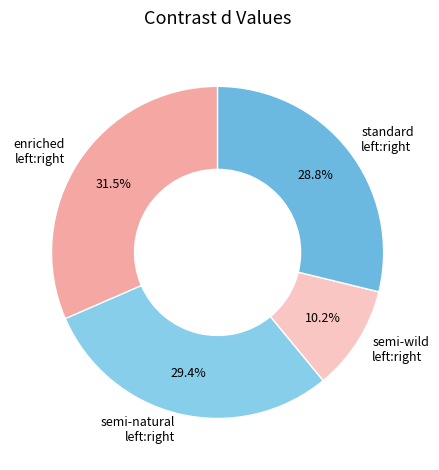

Count the number of slices in the pie.

4